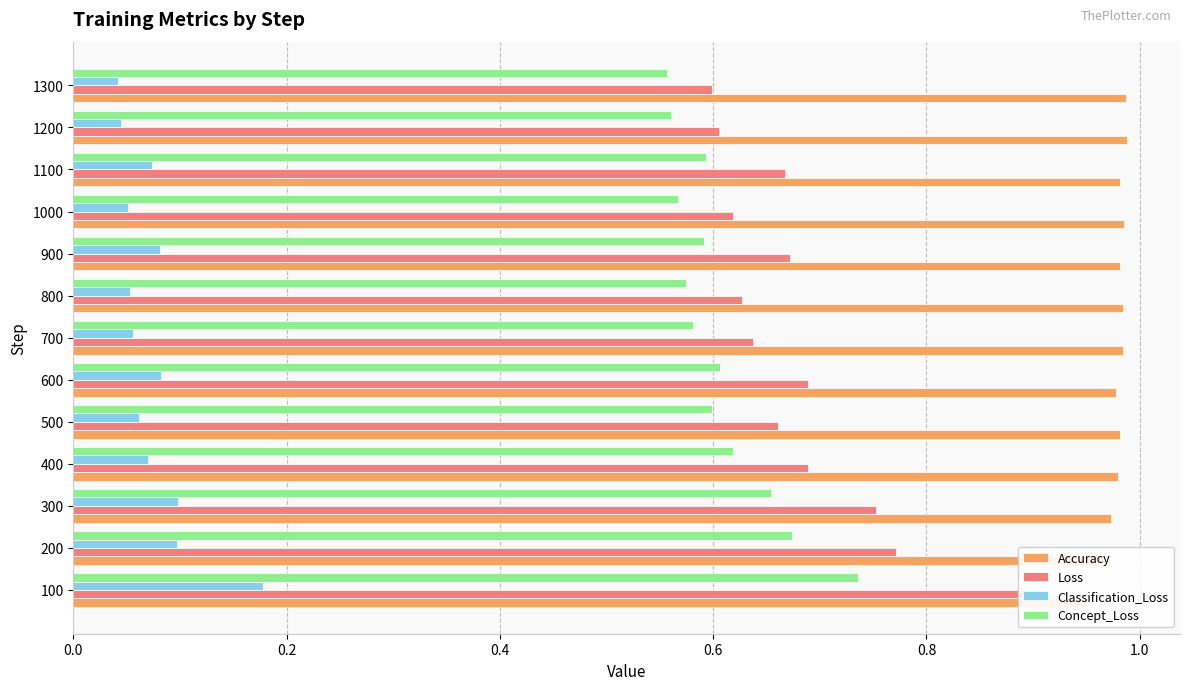

Is the value of Accuracy at 1100 greater than the value of Classification_Loss at 900?

Yes